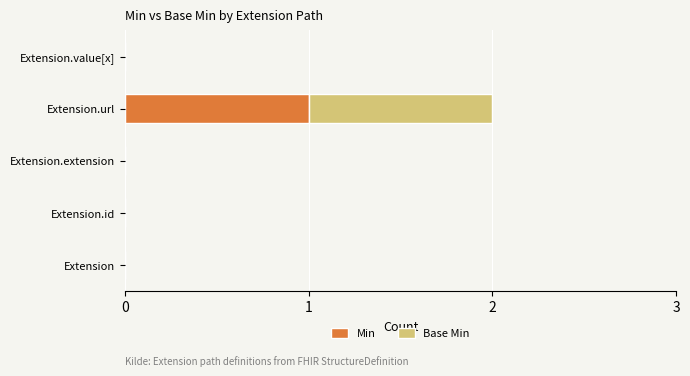

At which category is the sum across all series the highest?

Extension.url